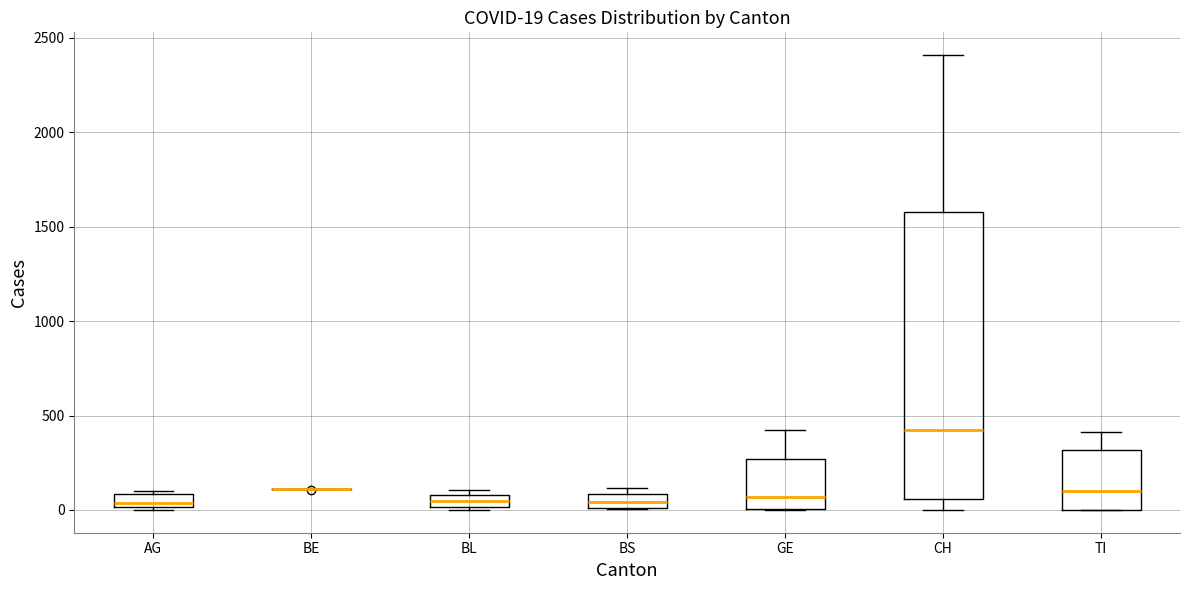

Which box is the tallest, from its lower edge to its upper edge?

CH